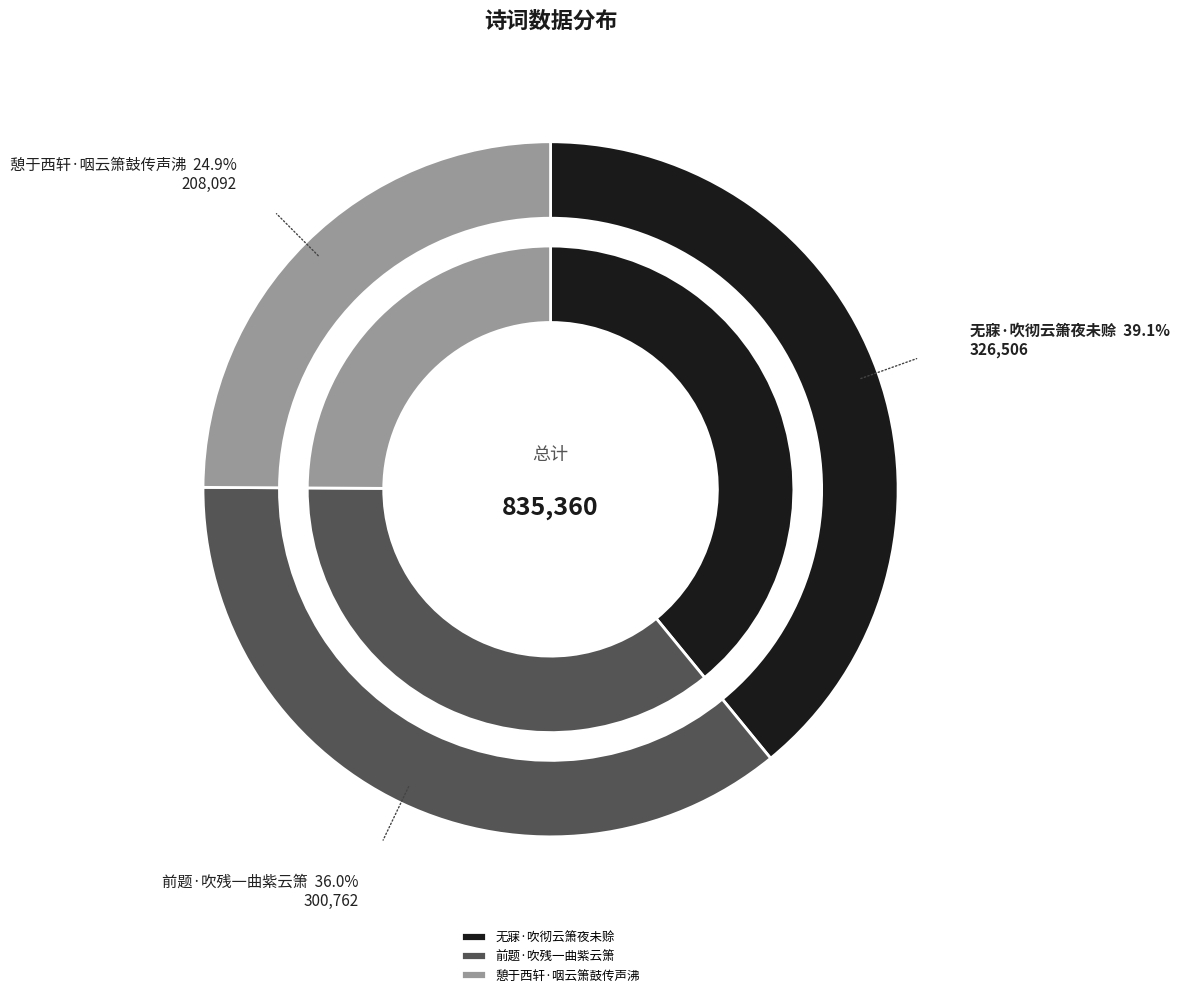

How many segments does this pie chart have?

3